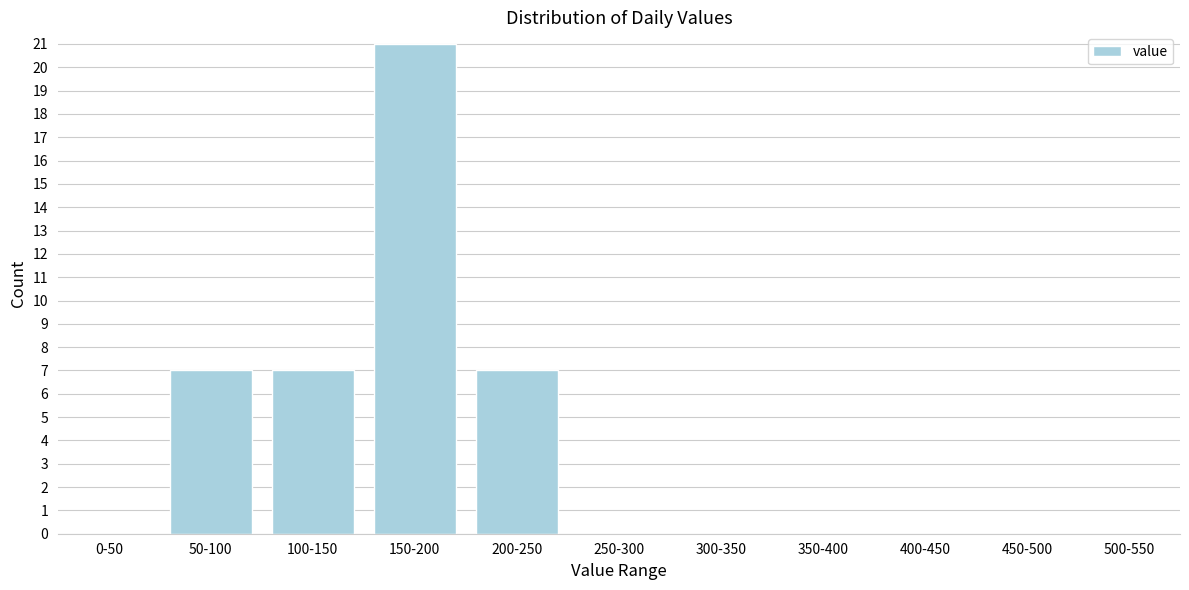

Reading left to right, what are all the values shown in this chart?

0-50=0	50-100=7	100-150=7	150-200=21	200-250=7	250-300=0	300-350=0	350-400=0	400-450=0	450-500=0	500-550=0